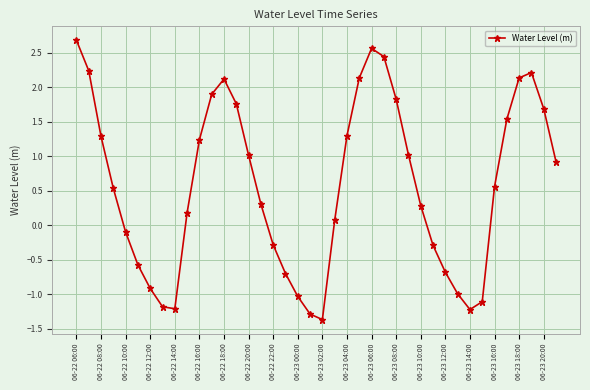

How many points are higher than both their immediate neighbors (excluding endpoints)?

3